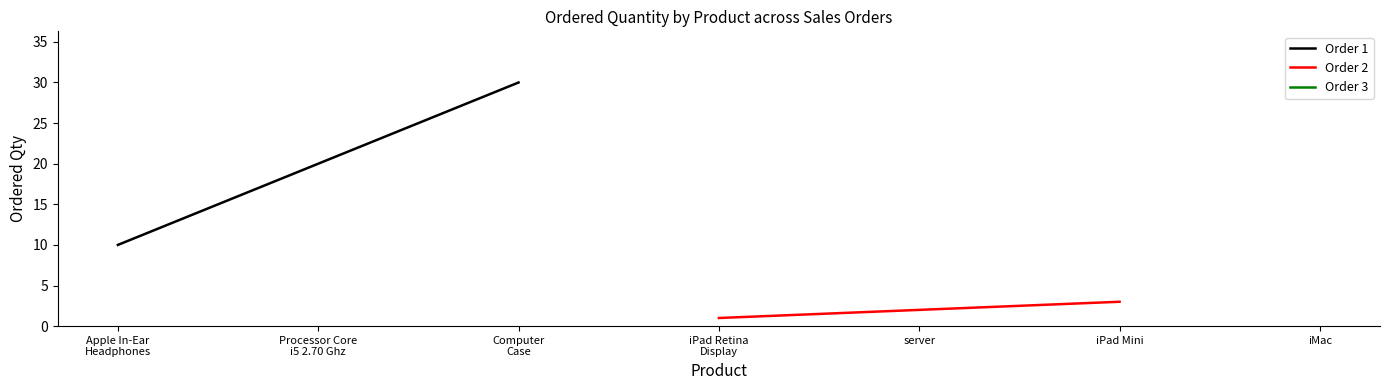

What is the minimum value for Order 1?

10